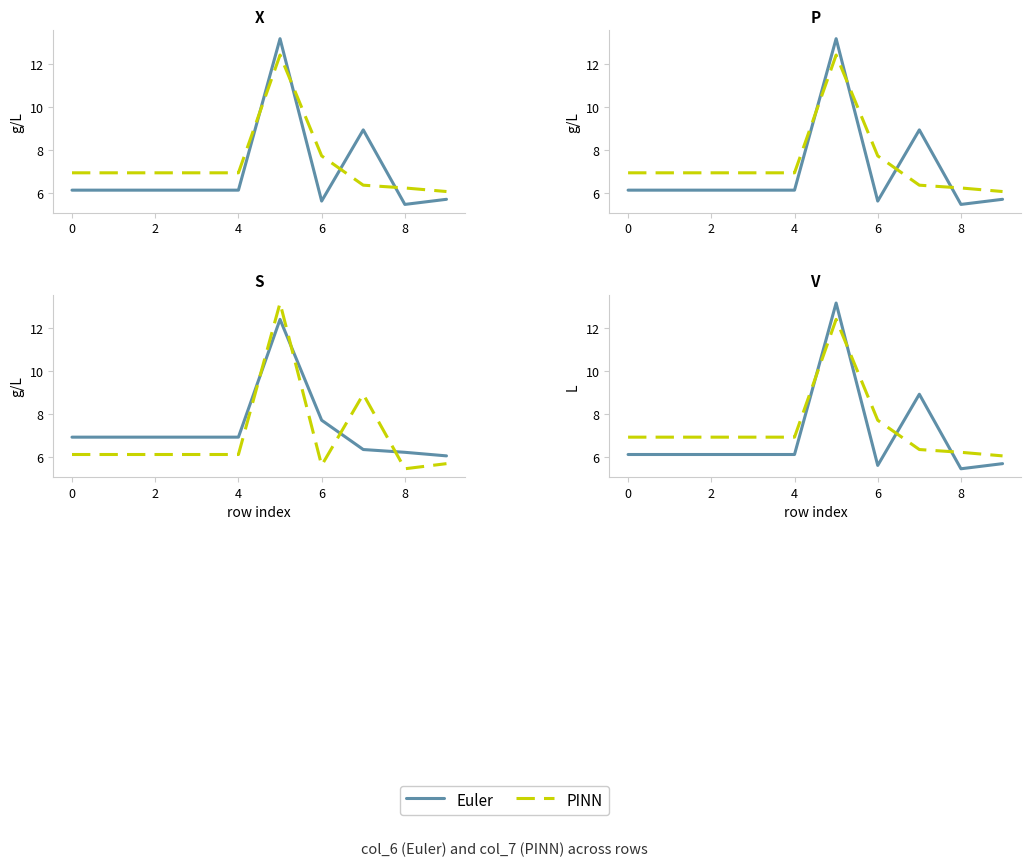

What is the label of the 2nd point from the right?

8